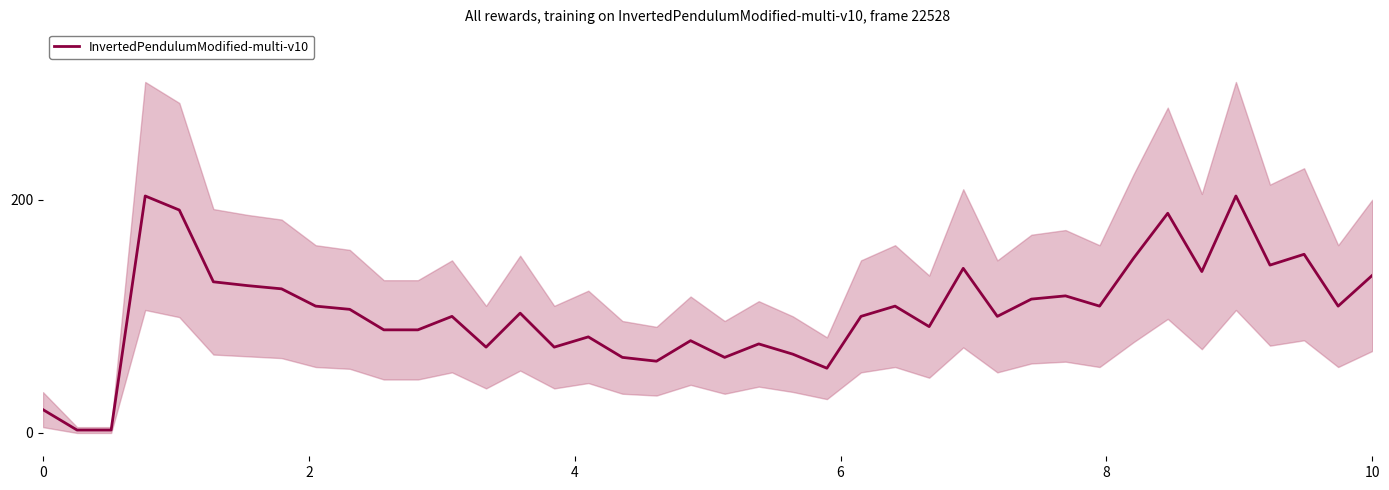

What is the highest value of the InvertedPendulumModified-multi-v10 series?

203.2